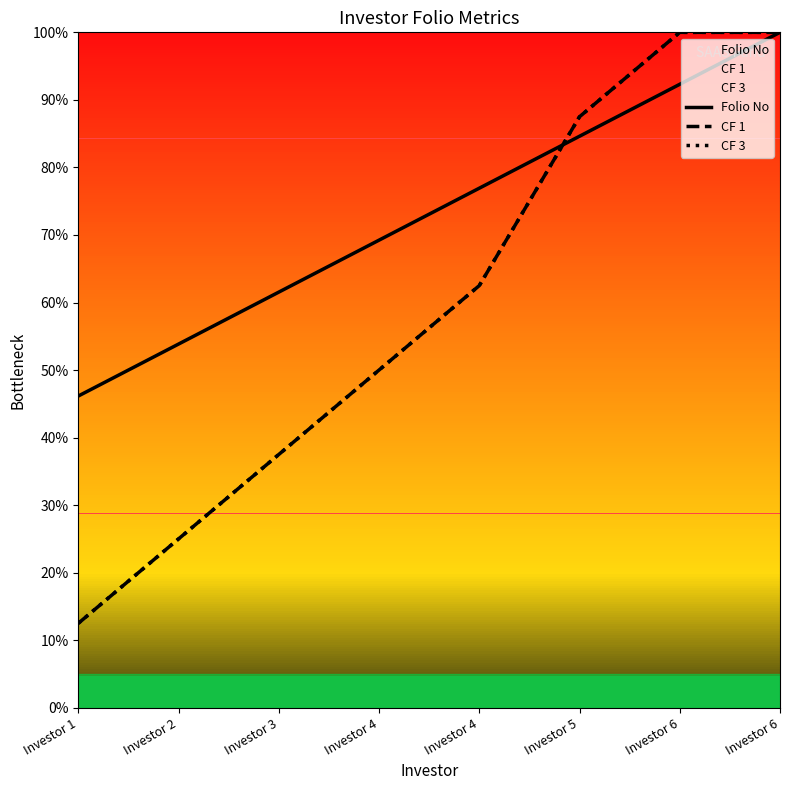

How many lines are shown in the chart?

3